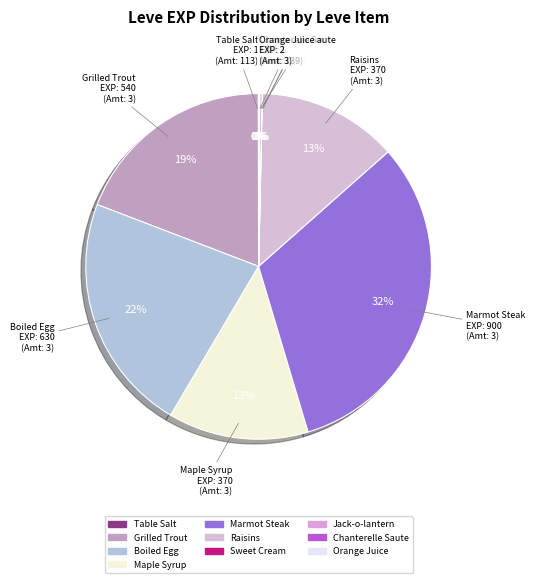

Which category has the biggest portion of the pie?

Marmot Steak